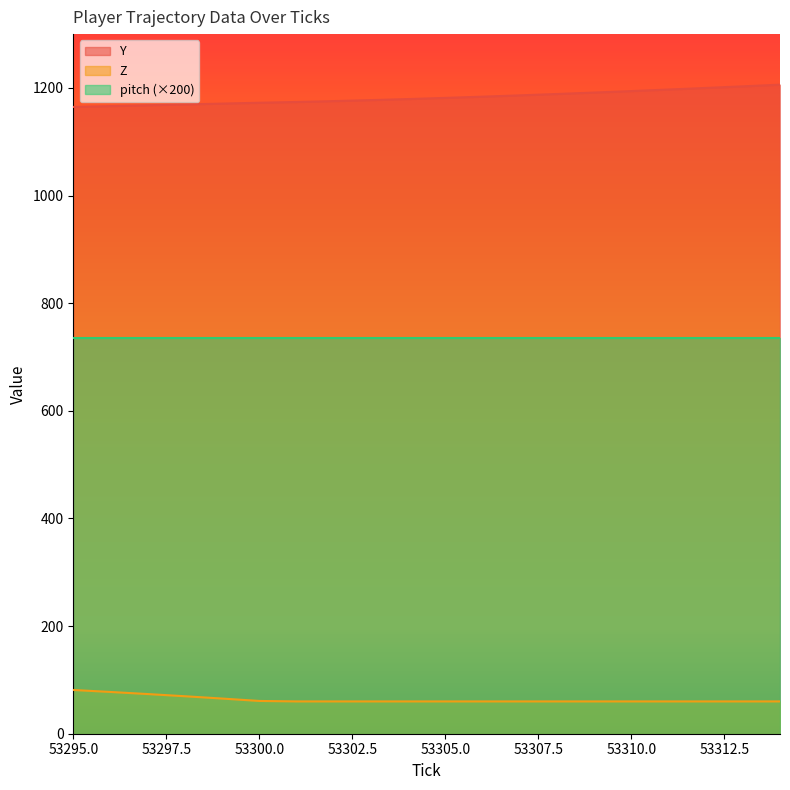

What is the total value across all series at 53313?

1263.0